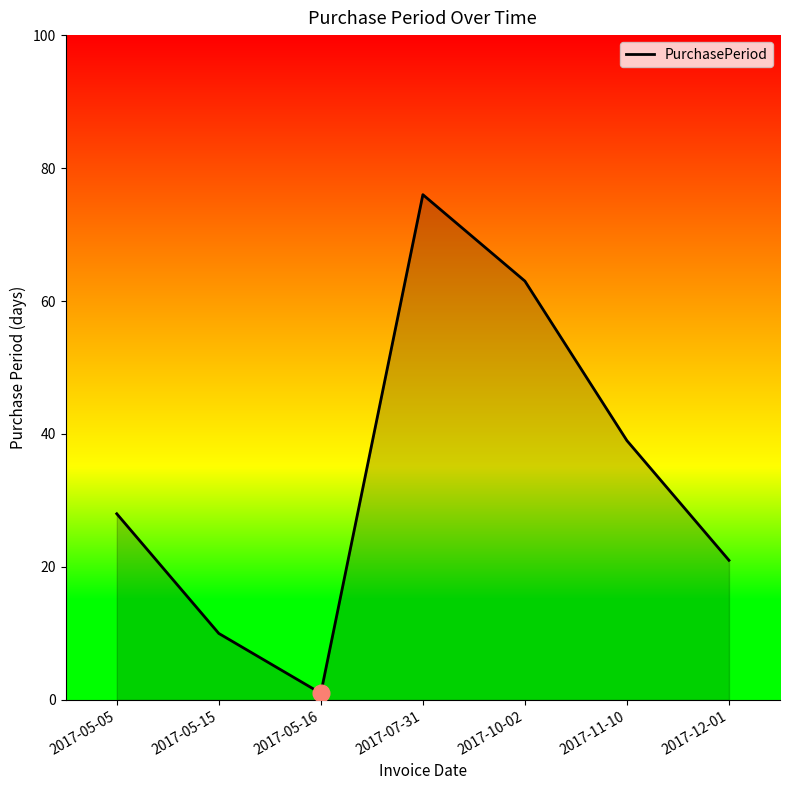

How many lines are shown in the chart?

1